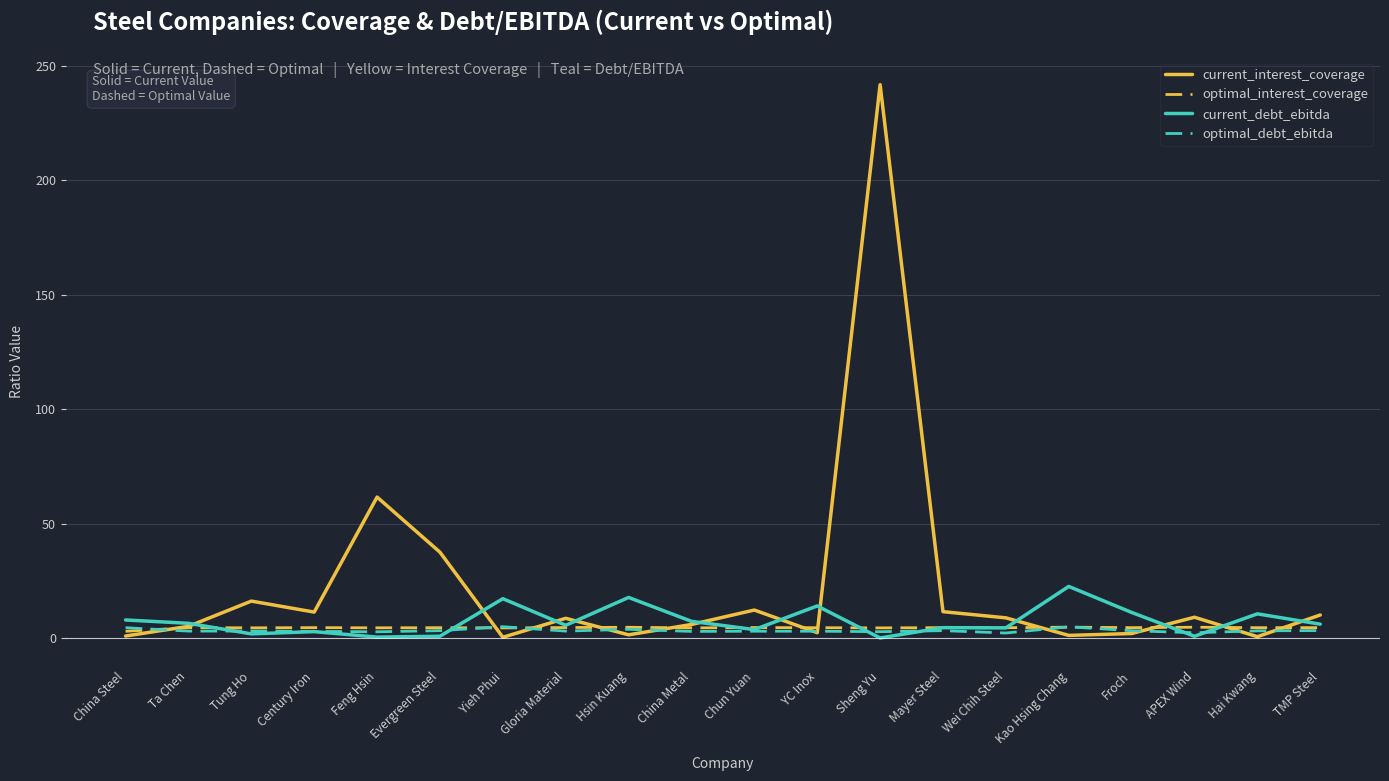

How many categories are shown in the chart?

20